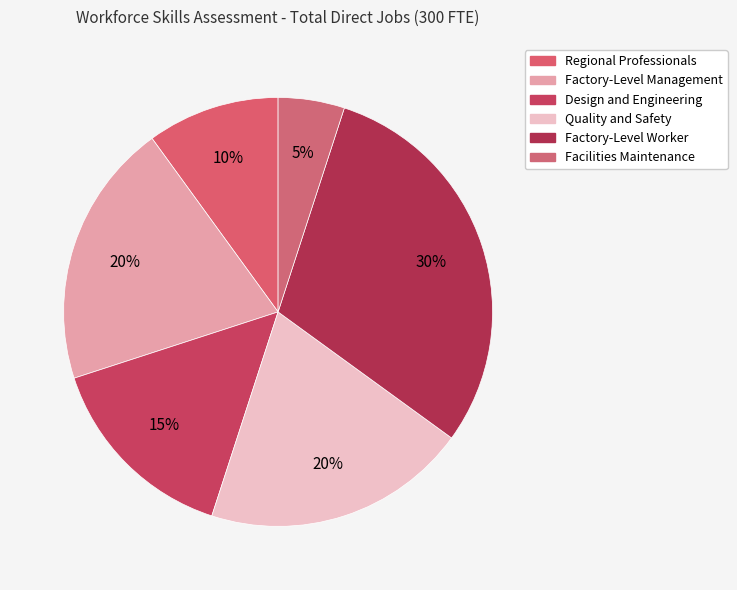

Count the number of slices in the pie.

6